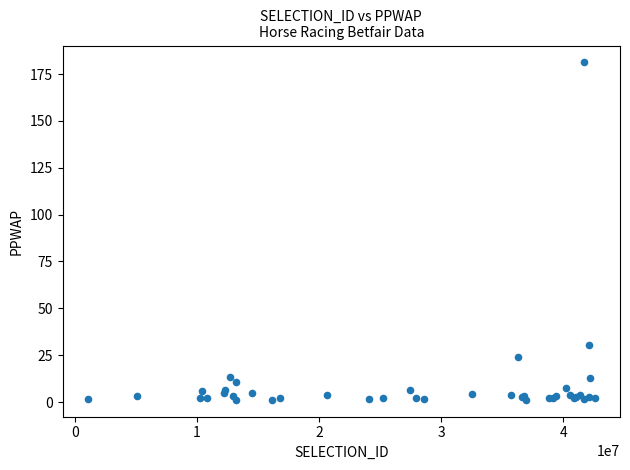

What Y value in the scatter plot is closest to 91?

30.5